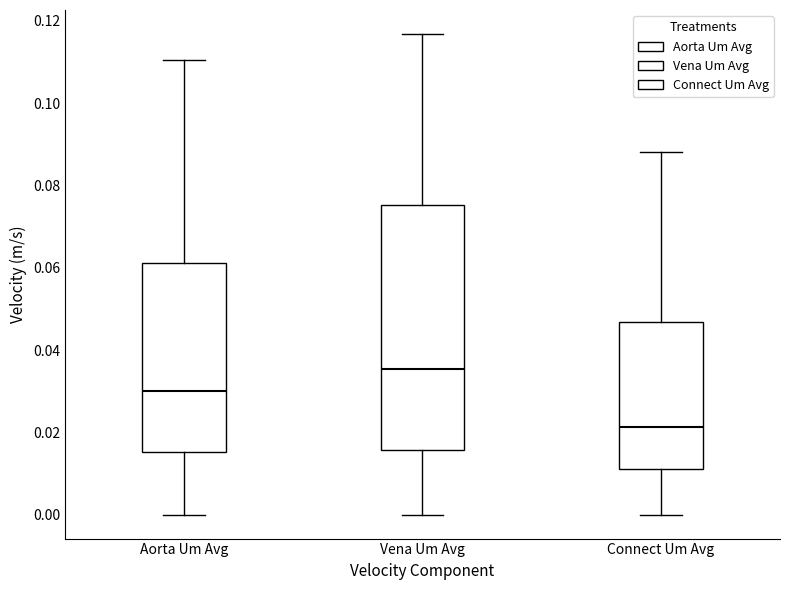

Which box's median line is the lowest?

Connect Um Avg